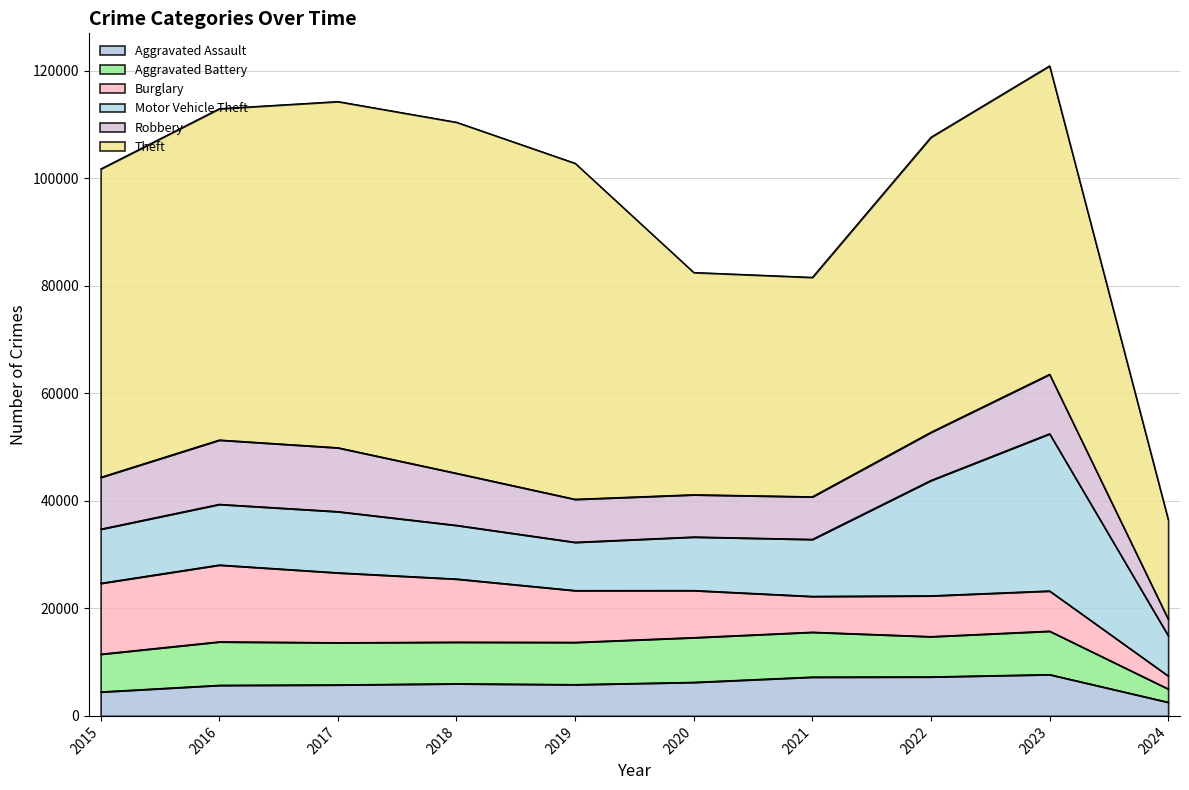

What is the value of the Aggravated Assault point at the 9th from the left?

7708